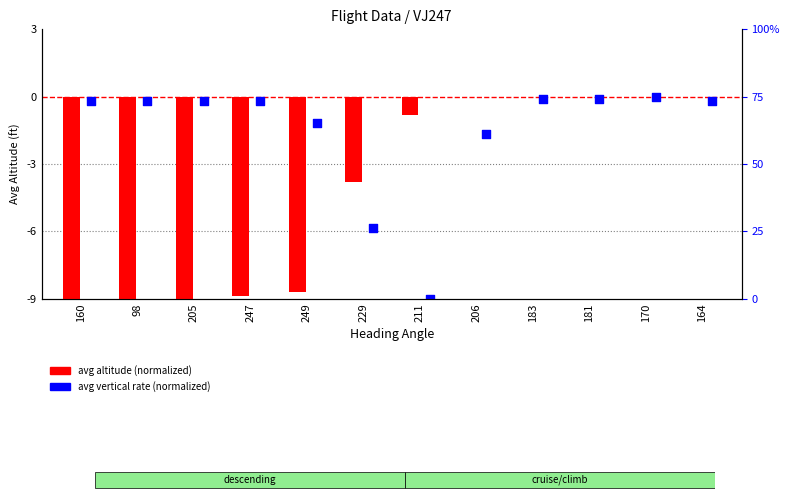

Which series contains the lowest Y value?

avg altitude (normalized)